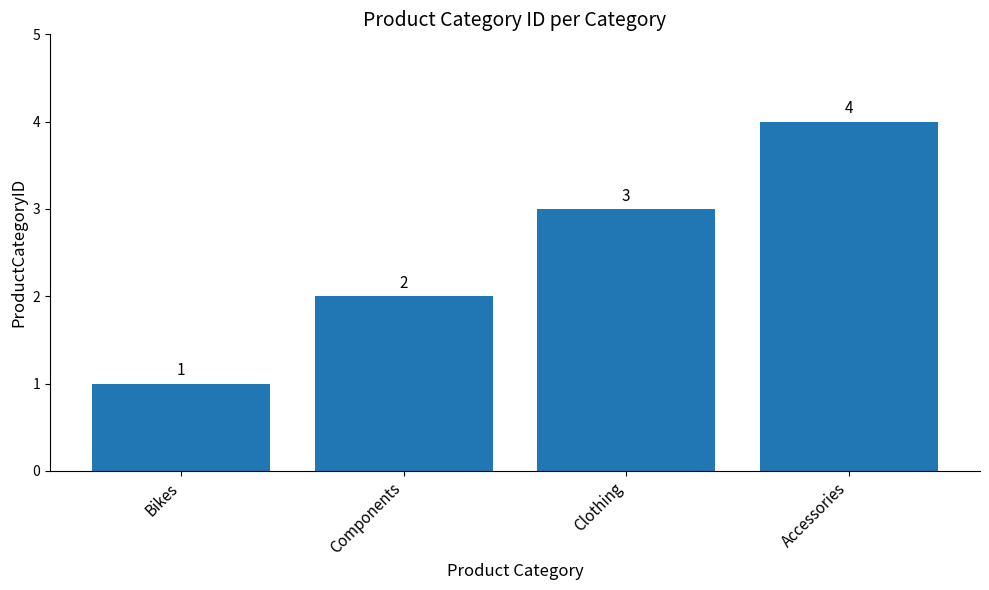

What is the sum of the values at Accessories and Bikes?

5